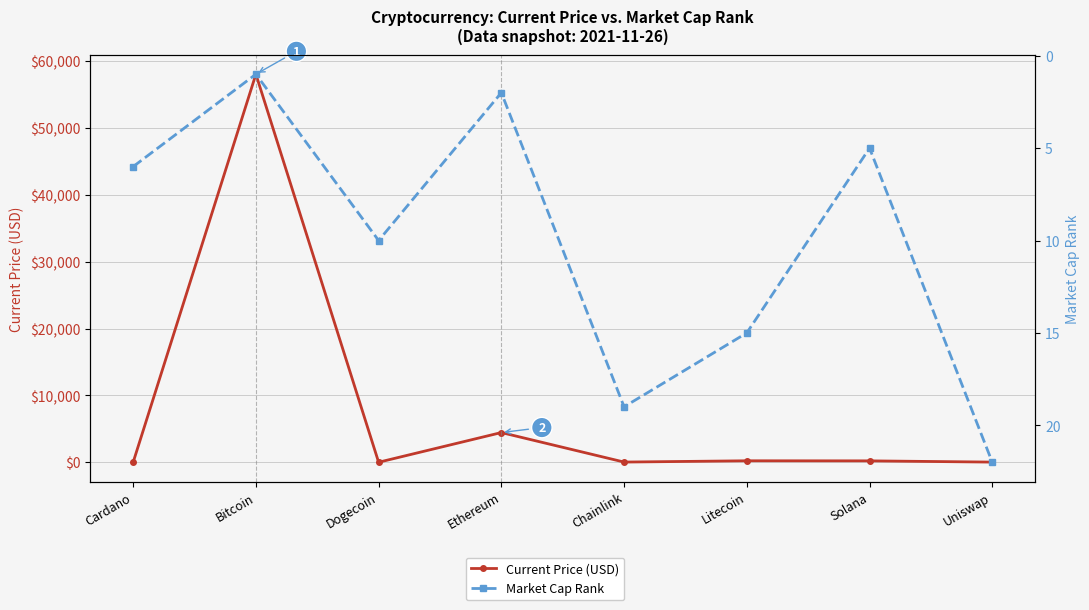

Reading right to left, list all the values displayed in this chart.

Current Price (USD): Uniswap=21.0	Solana=206.3	Litecoin=217.2	Chainlink=26.2	Ethereum=4442.0	Dogecoin=0.2	Bitcoin=58047.0	Cardano=1.6
Market Cap Rank: Uniswap=22.0	Solana=5.0	Litecoin=15.0	Chainlink=19.0	Ethereum=2.0	Dogecoin=10.0	Bitcoin=1.0	Cardano=6.0